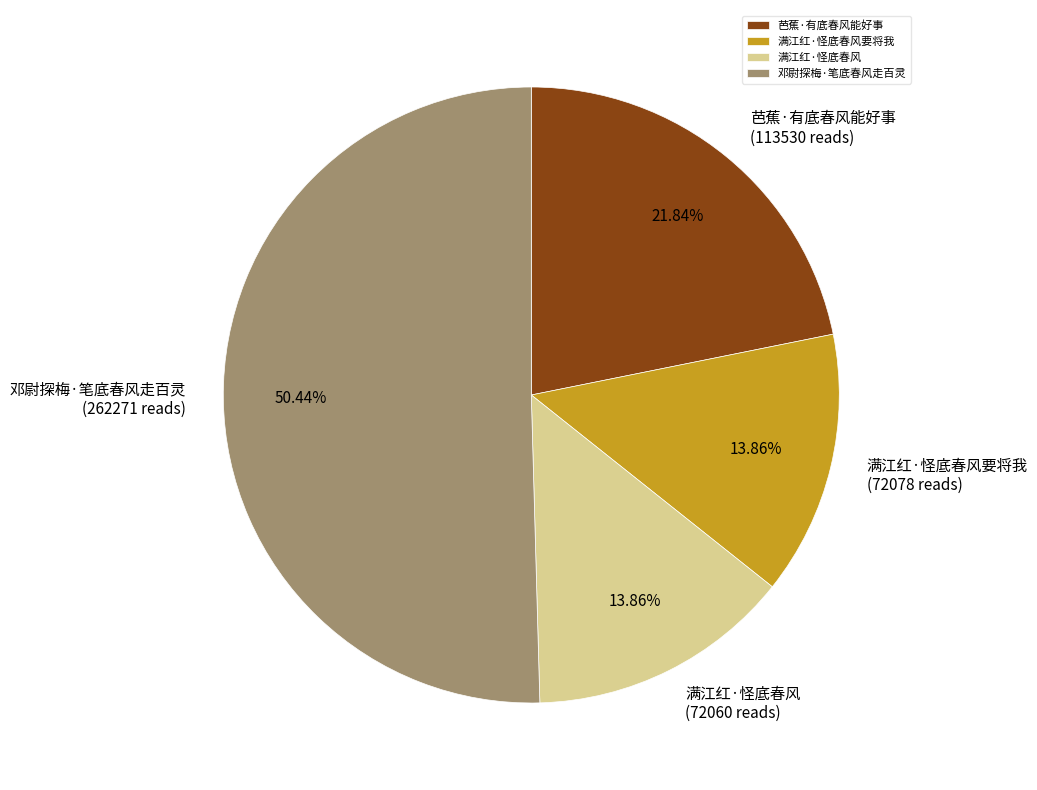

True or false: 满江红·怪底春风 accounts for 27% of the total.

False